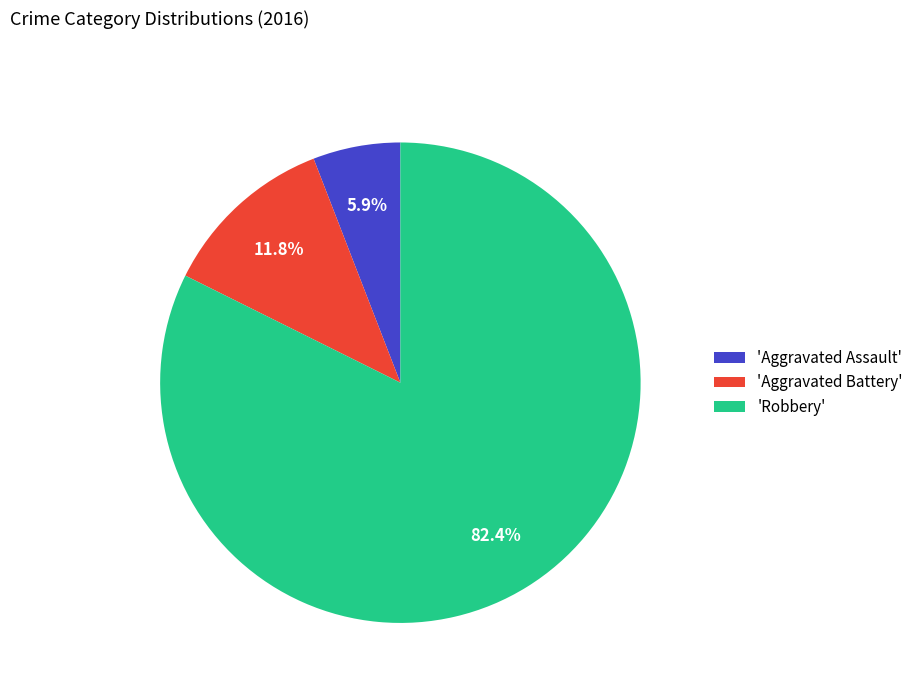

Which category accounts for the majority?

'Robbery'